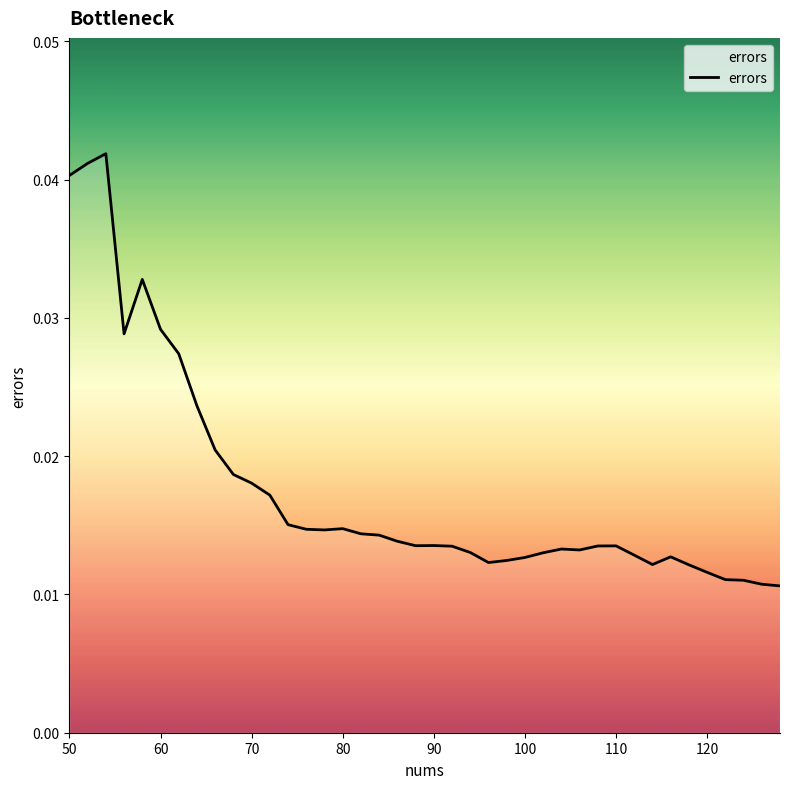

How many lines are shown in the chart?

1